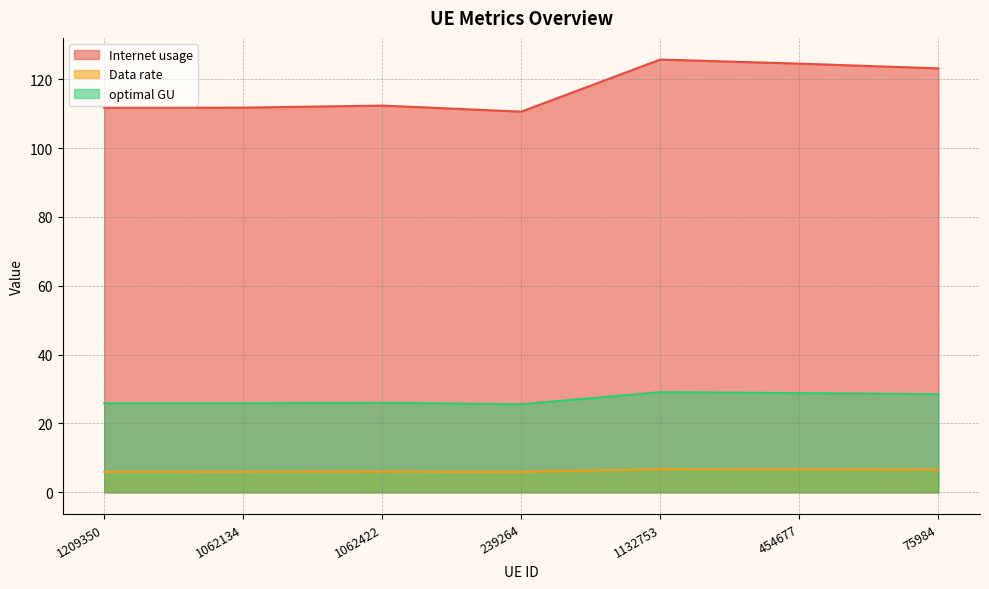

Is it true that Data rate equals 6.0 at 1209350?

True